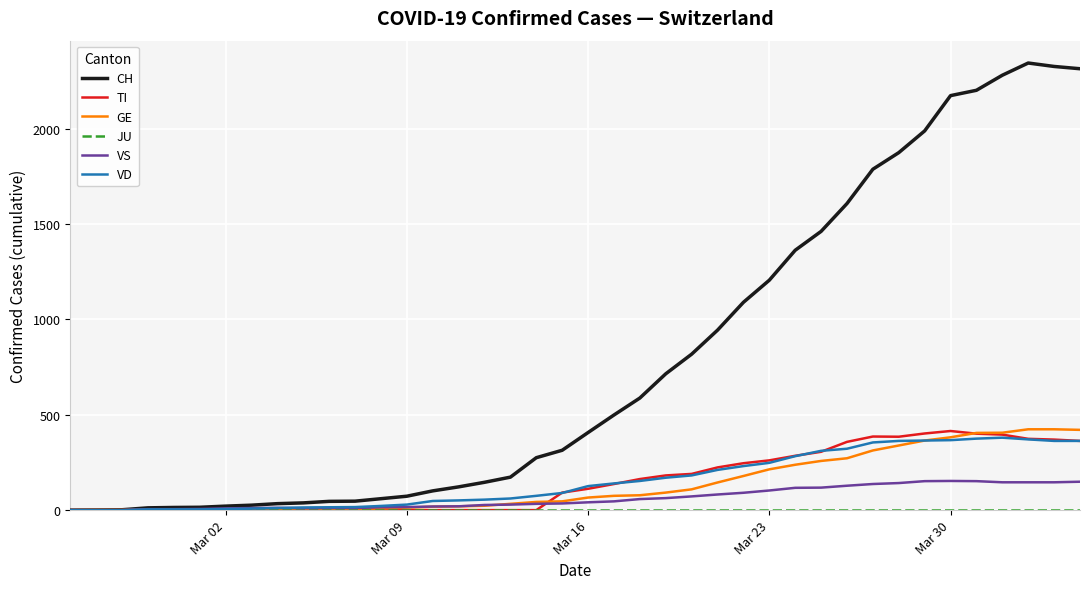

What is the maximum value shown in the chart?

2345